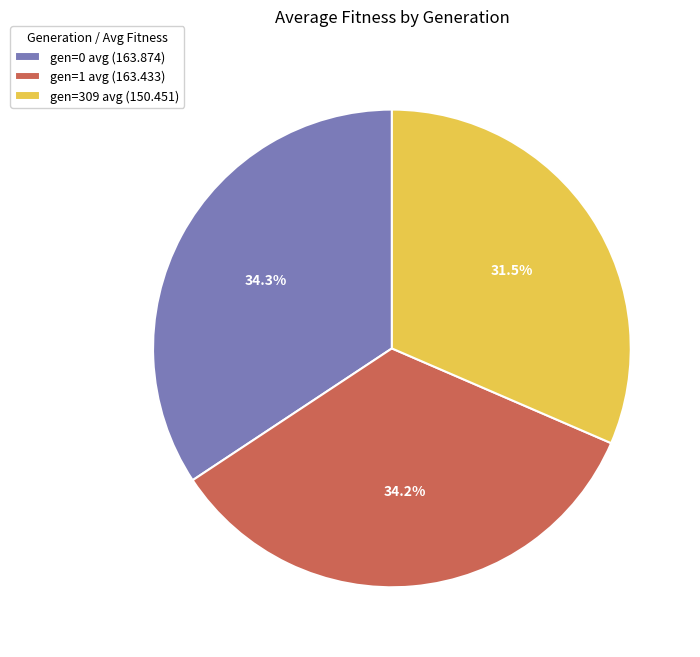

Approximately how many times larger is the value at gen=0 avg (163.874) compared to gen=1 avg (163.433)?

1.0